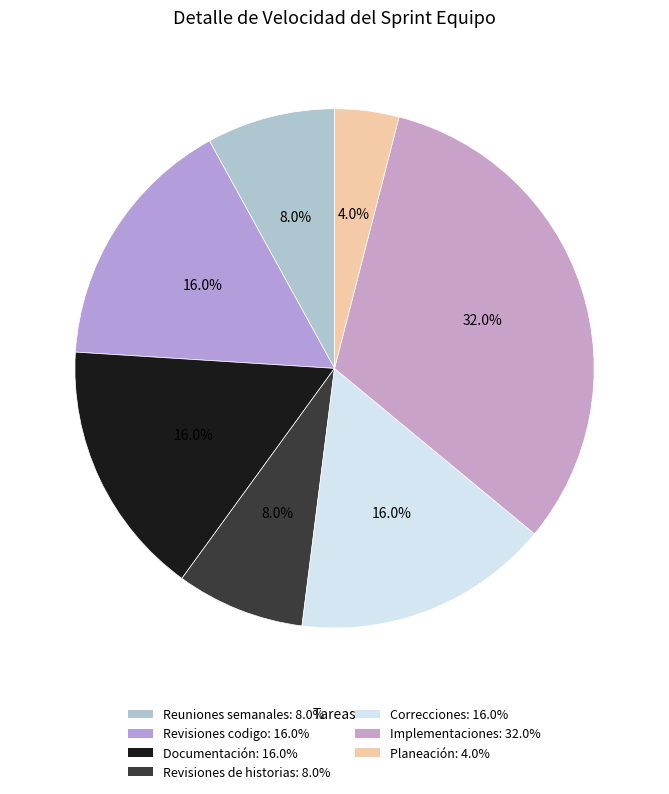

Do Revisiones de historias and Reuniones semanales together represent more than half of the pie?

No